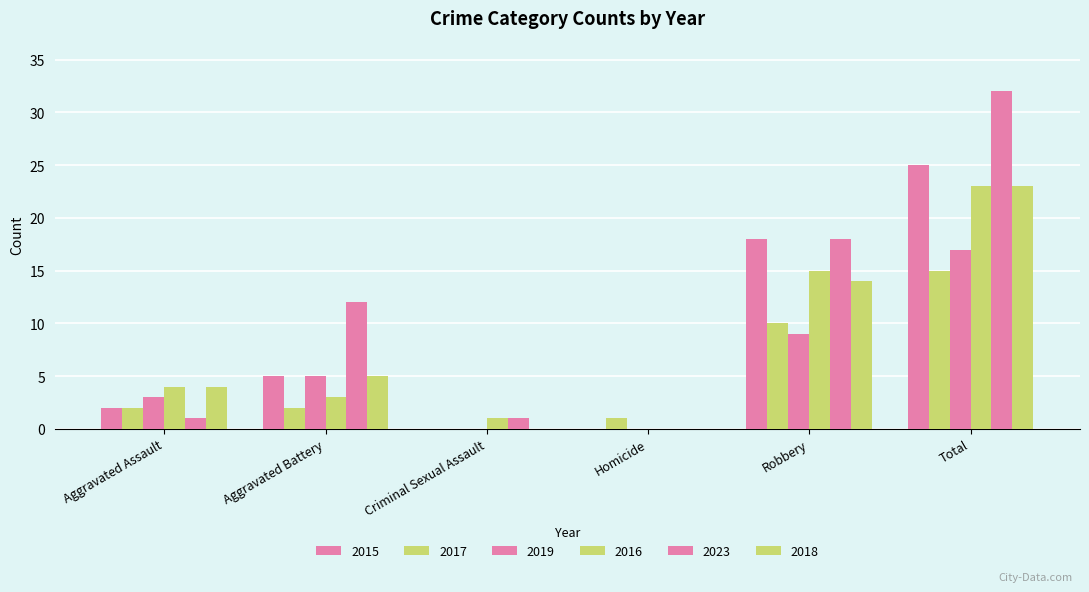

How many distinct data groups are displayed?

6